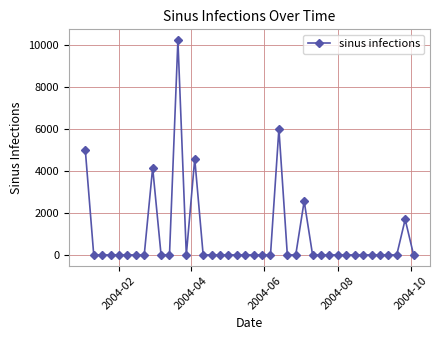

True or false: there are more than 2 points higher than both neighbors.

True